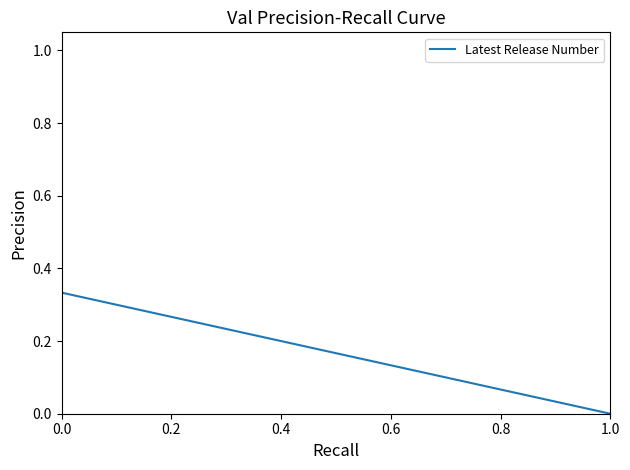

At which label is the value closest to 0?

1.0